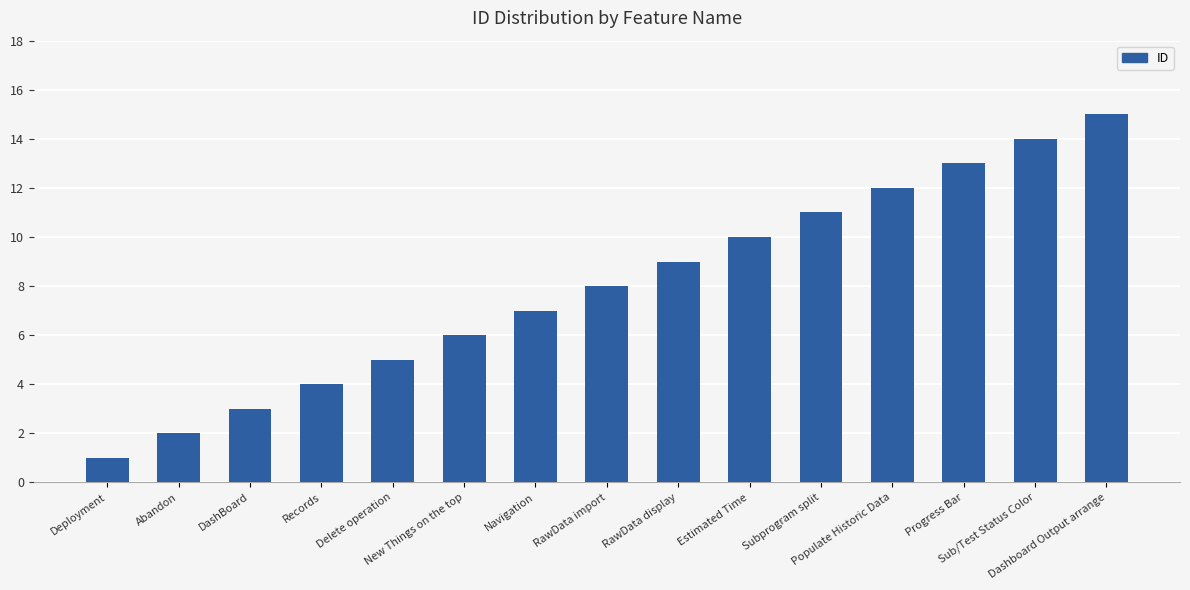

True or false: the data shows 3 at Abandon.

False